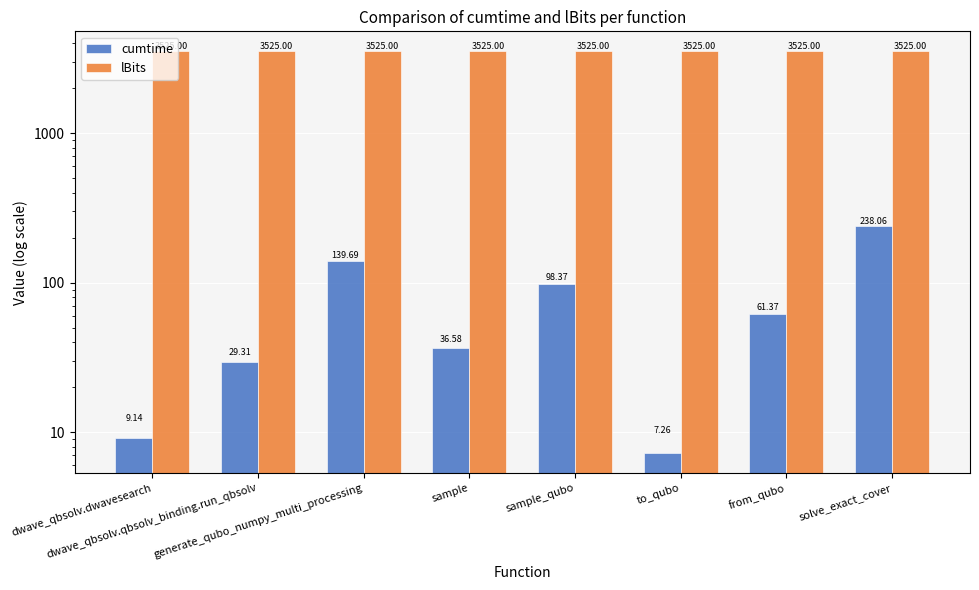

Are the bars grouped side by side (vs. stacked)?

Yes